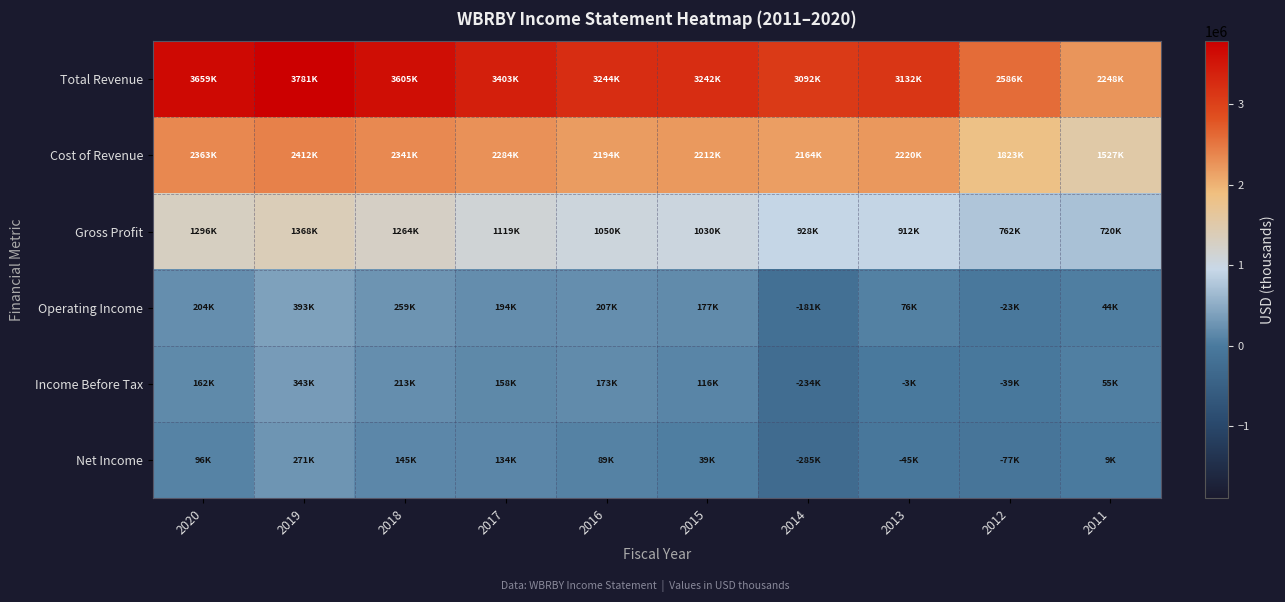

What is the spread (max minus min) of values at 2019?

3509700